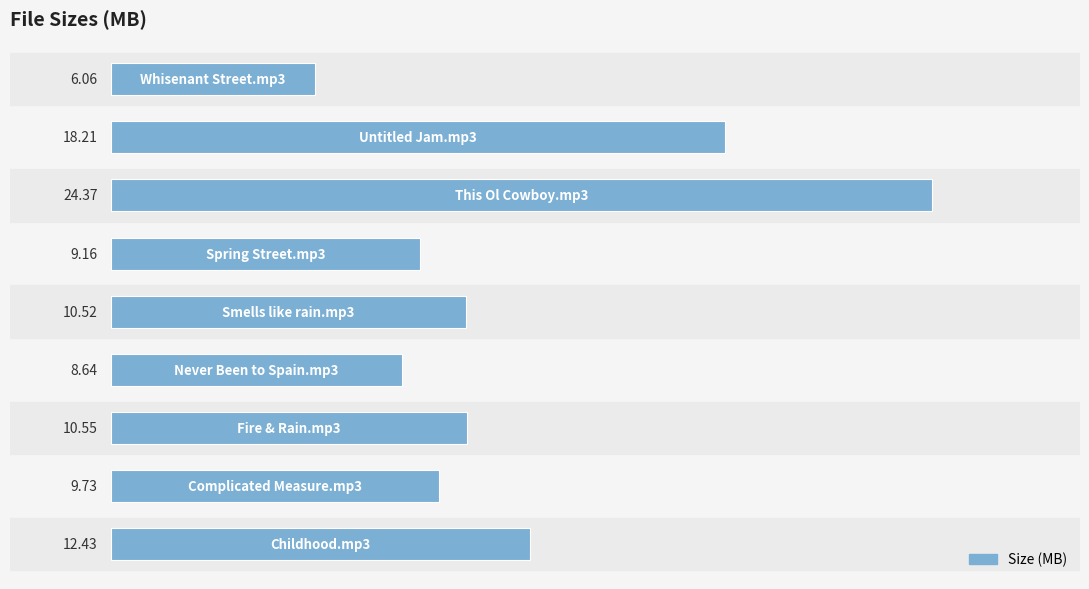

What is the maximum value shown in the chart?

24.4